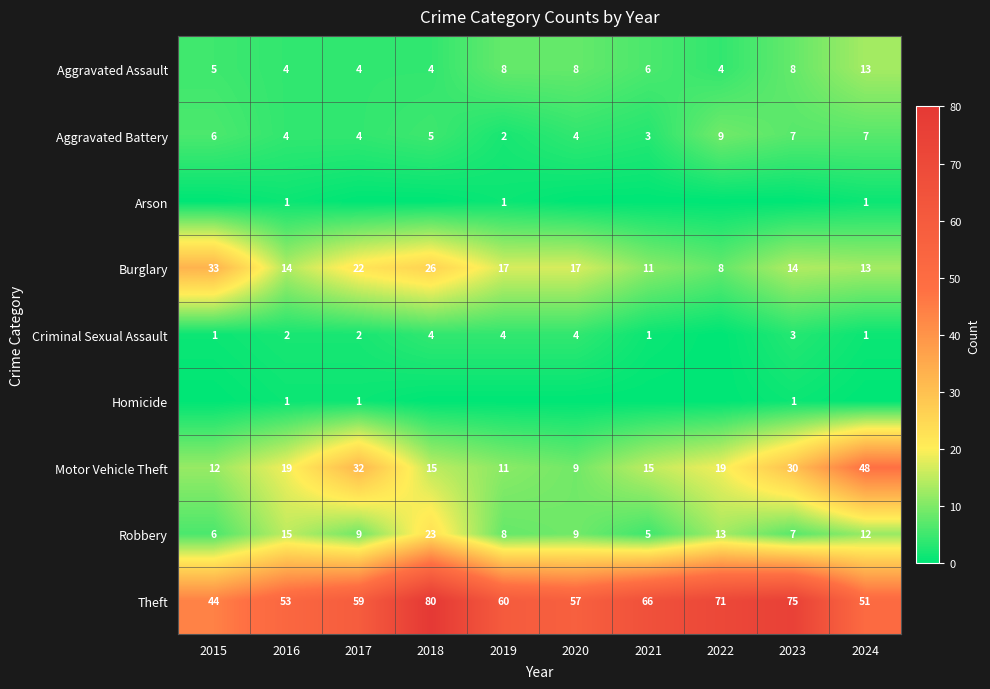

At which label is Theft closest to 62?

2019